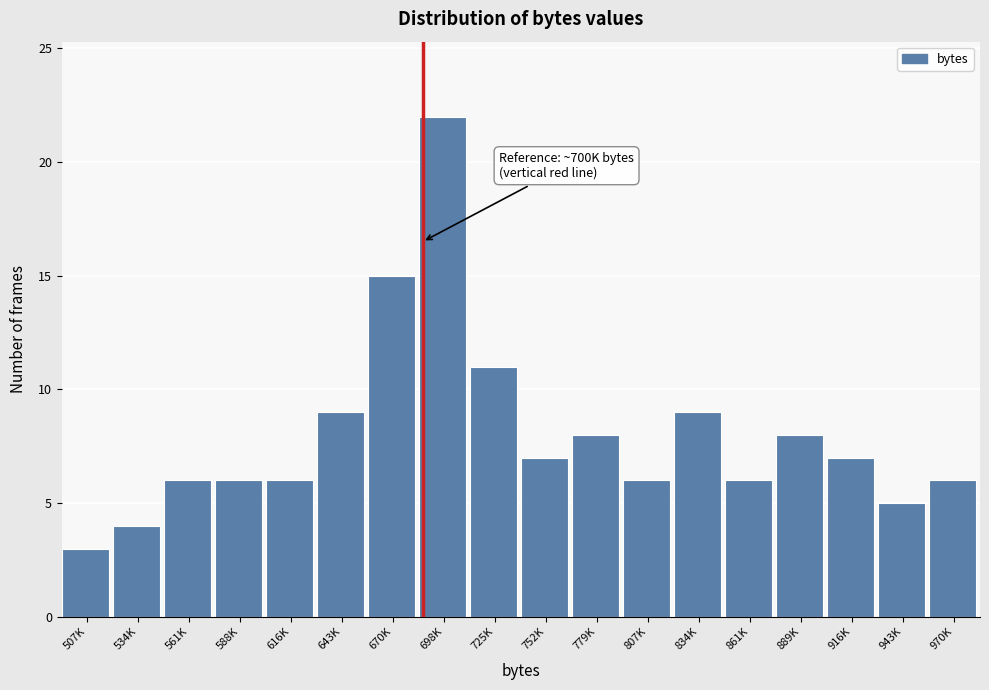

Reading left to right, extract all data points from this chart.

3	4	6	6	6	9	15	22	11	7	8	6	9	6	8	7	5	6